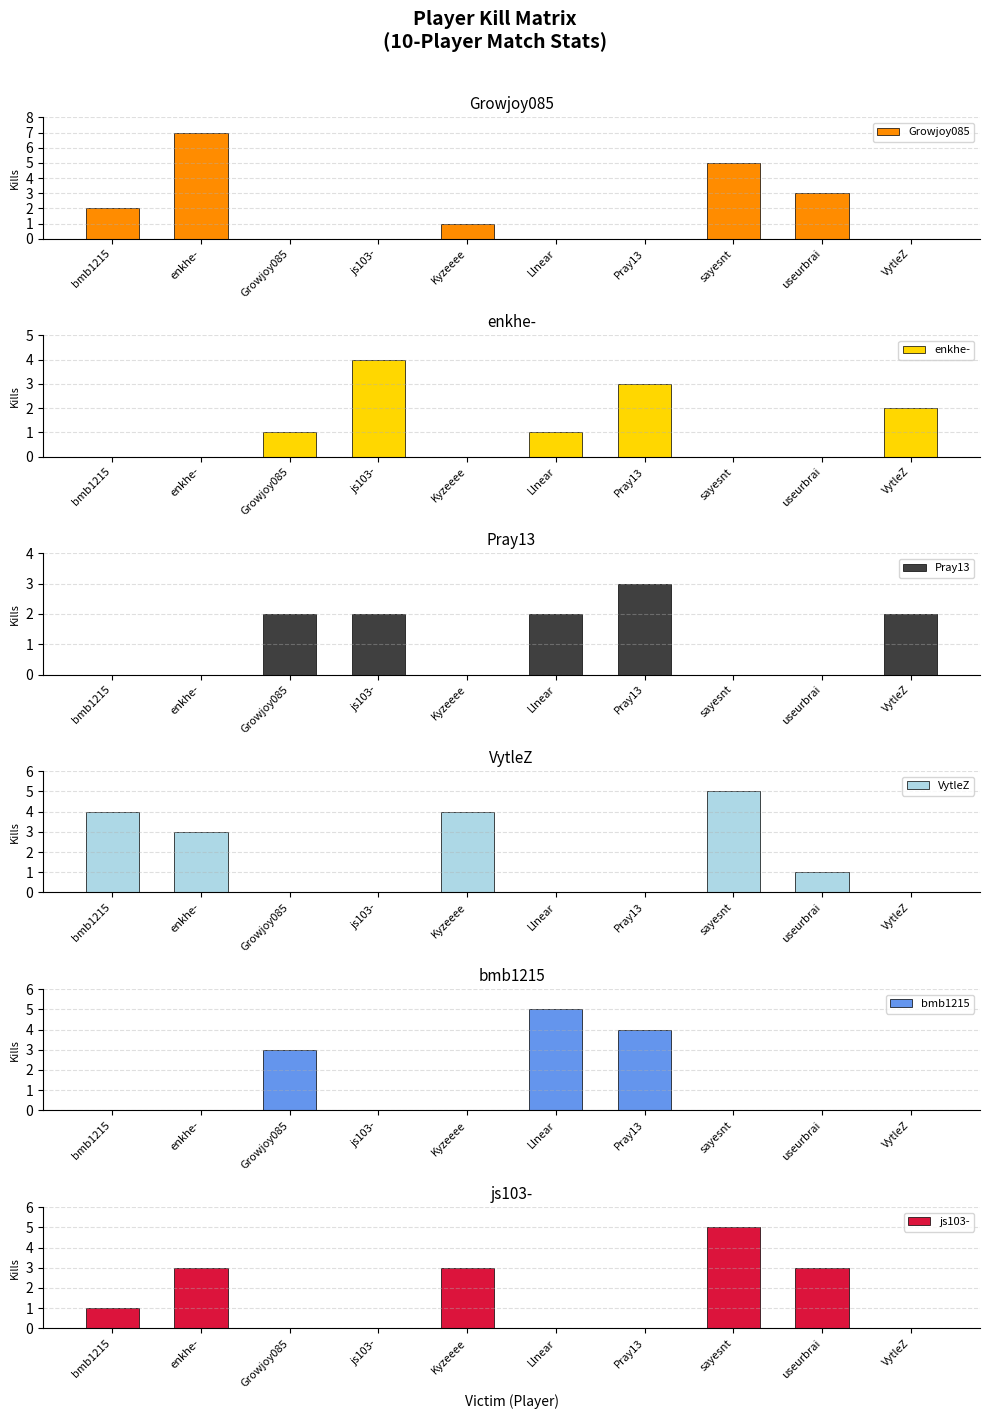

What is the difference between the second highest and second lowest values in the bmb1215 series?

4